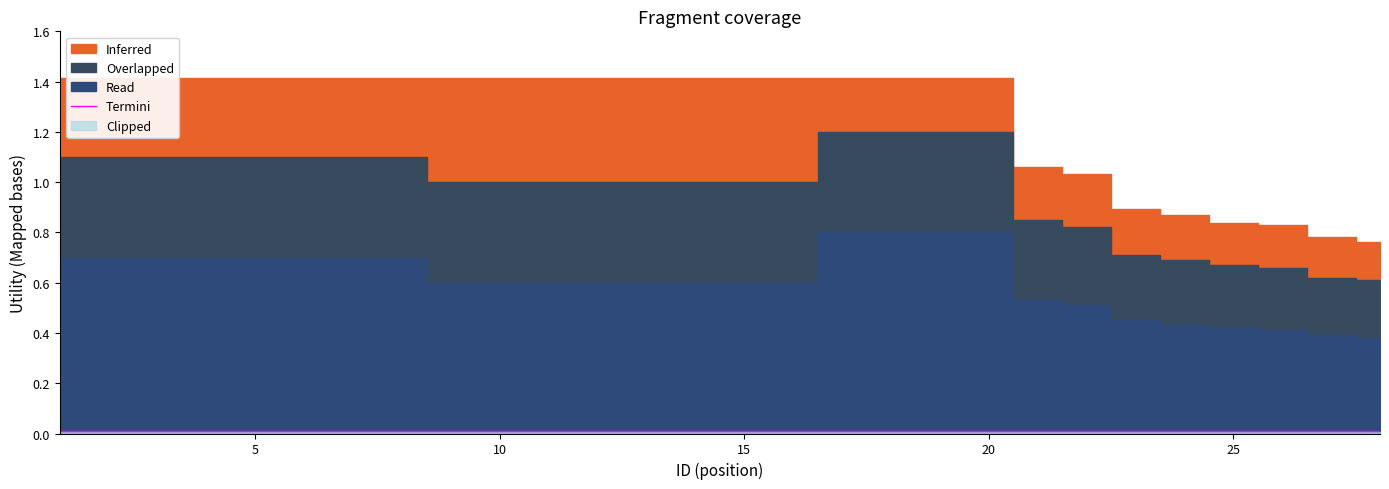

True or false: Overlapped and Read intersect in this chart.

False